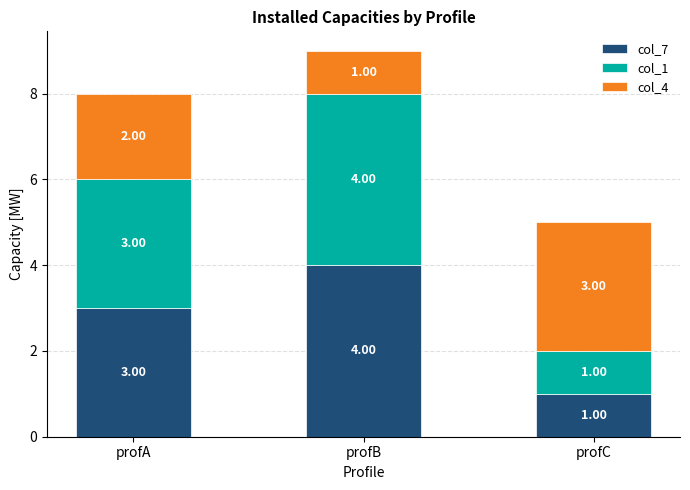

What is the total value across all series at profC?

5